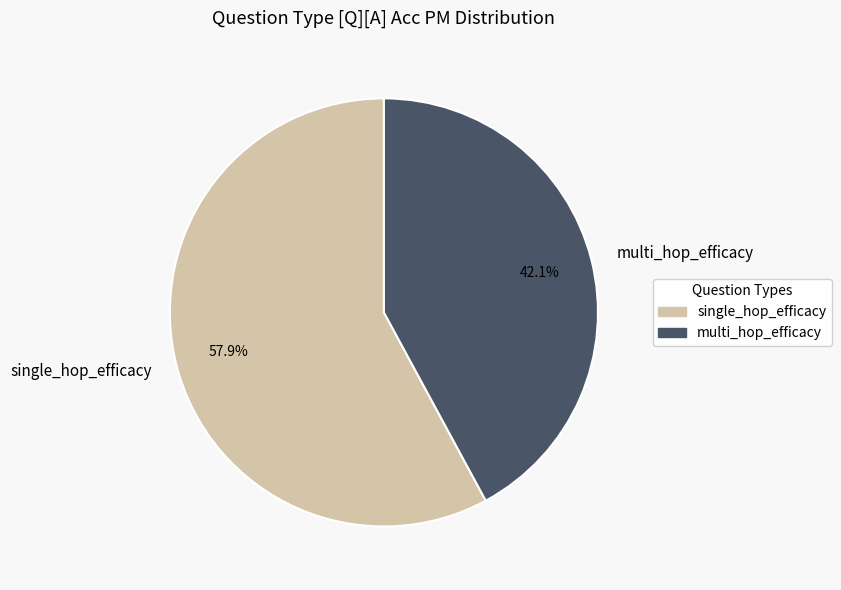

What percentage is the multi_hop_efficacy slice, to the nearest percent?

42%